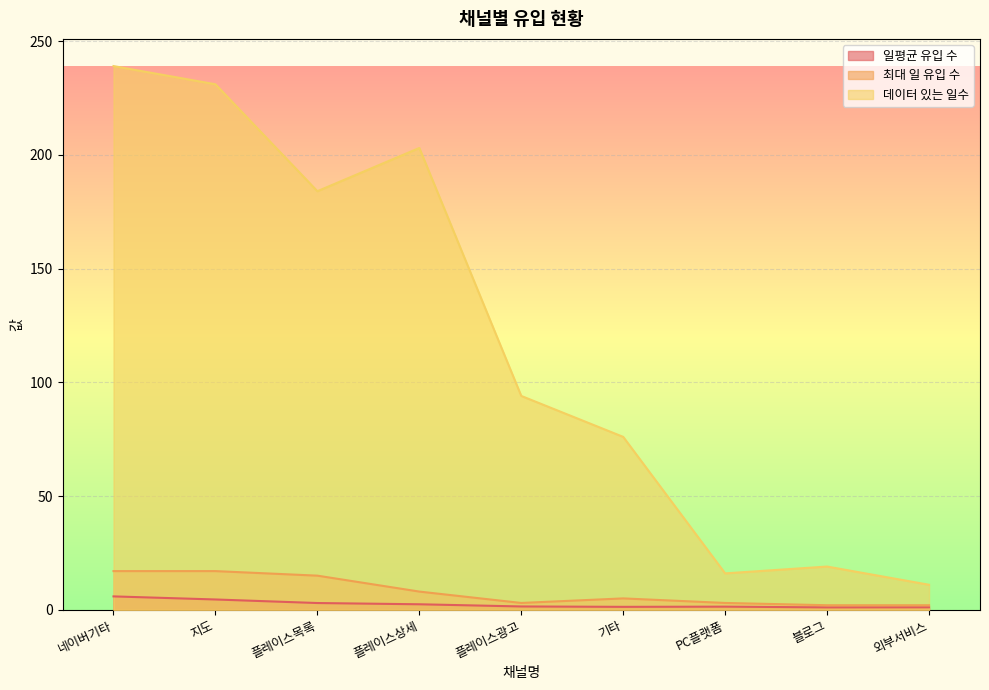

True or false: 데이터 있는 일수 and 일평균 유입 수 cross at least once.

False